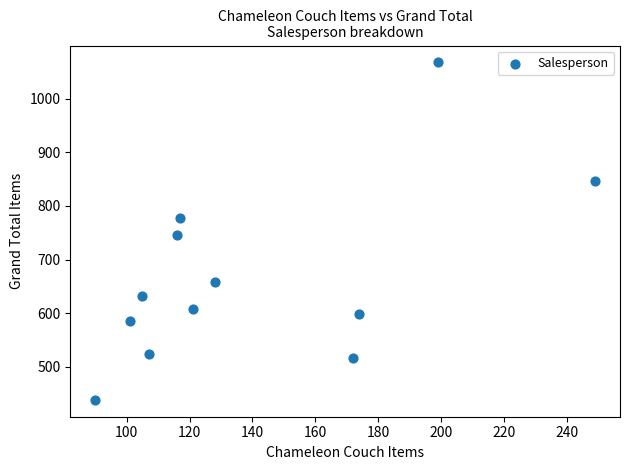

What is the average Y value?

666